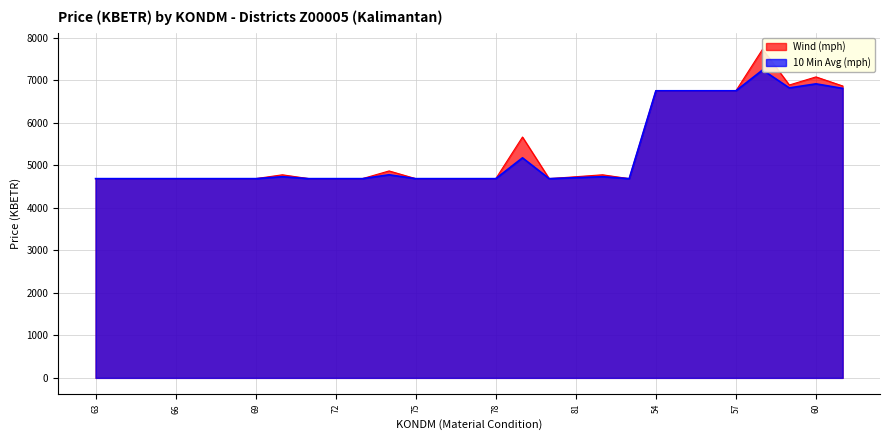

True or false: 10 Min Avg (mph) and Wind (mph) cross at least once.

False